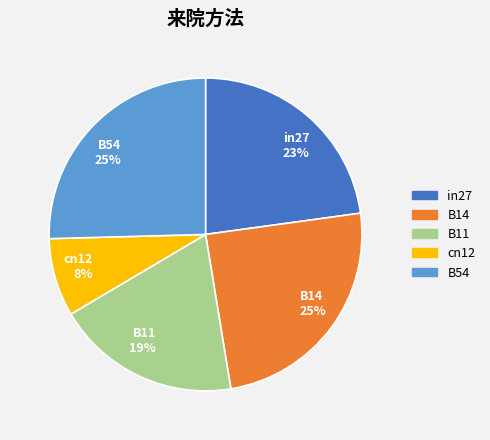

What percentage is the B14 slice, to the nearest percent?

25%